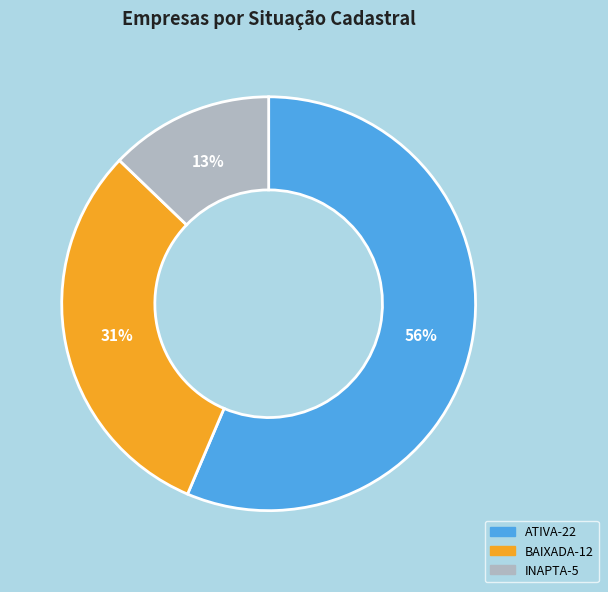

How many slices are in this pie chart?

3